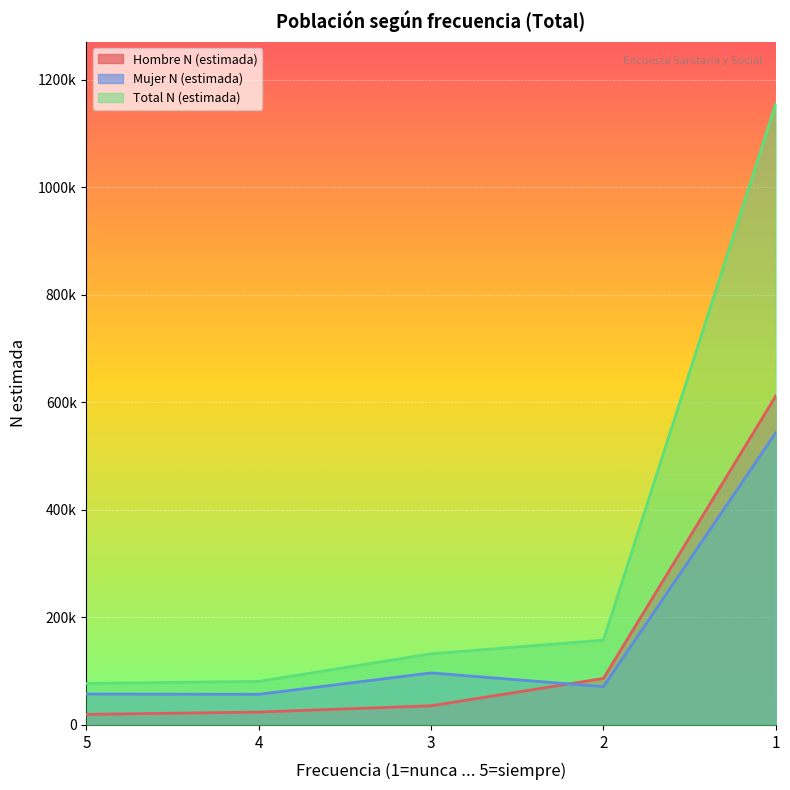

True or false: Hombre N (estimada) and Total N (estimada) cross at least once.

False